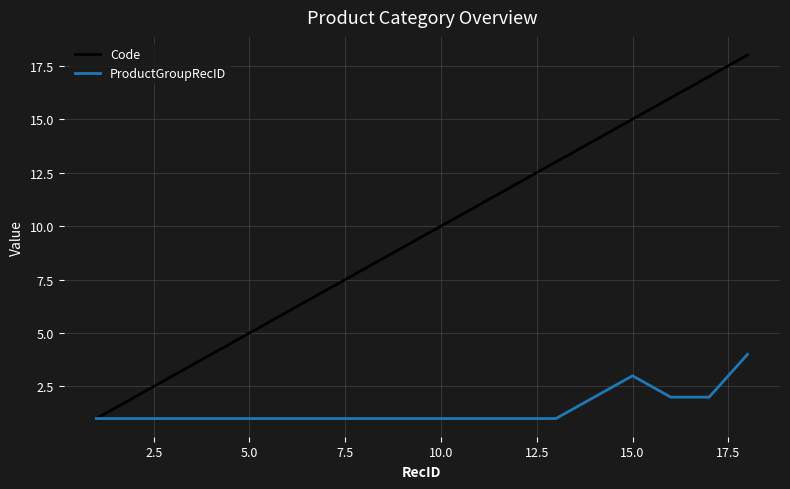

List the series in order of their overall mean, lowest first.

ProductGroupRecID, Code